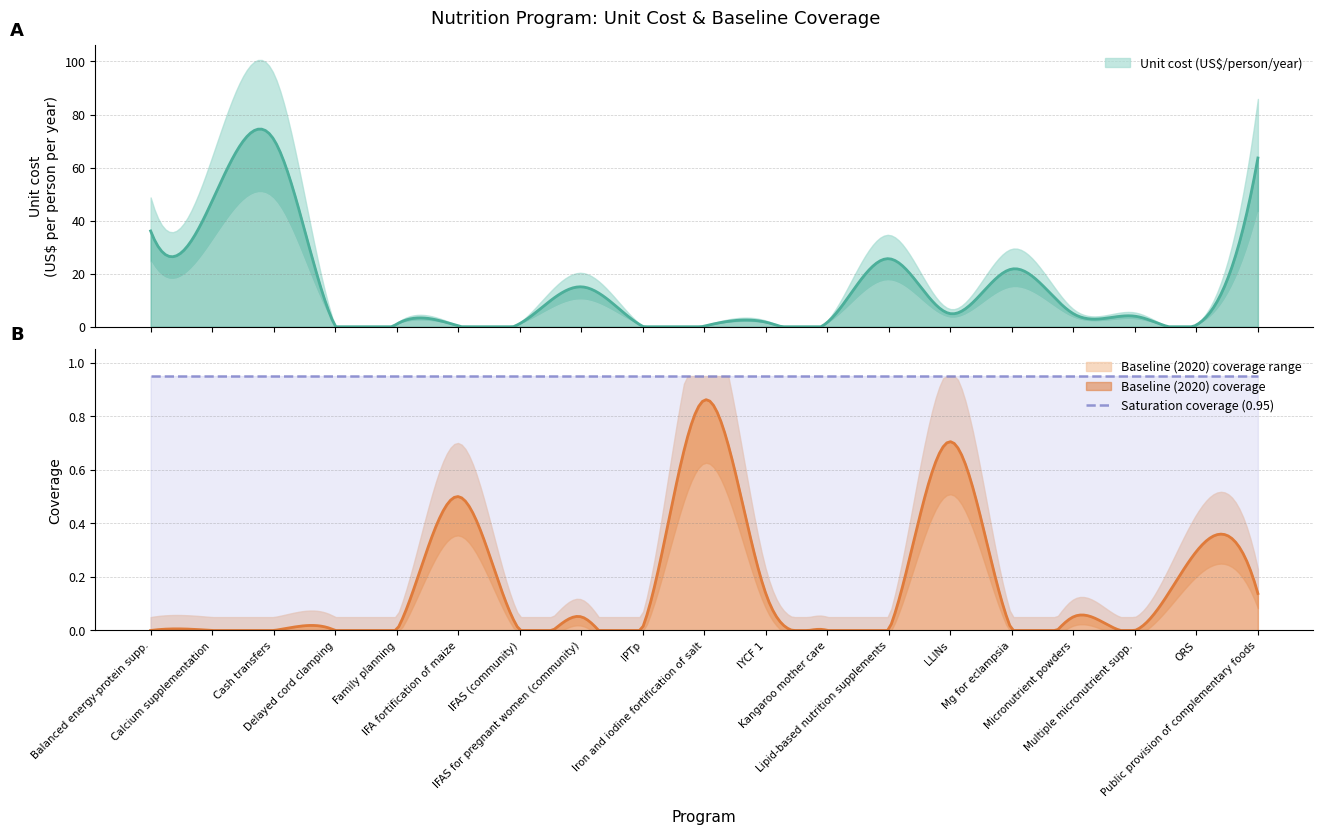

Reading left to right, transcribe all the data shown in this chart.

unit_cost: 36.1	47.4	70.7	0.1	1.0	0.4	1.2	15.1	0.1	0.2	1.7	1.6	25.6	4.9	21.8	4.9	4.0	0.7	63.6
baseline_coverage: 0.0	0.0	0.0	0.0	0.0	0.5	0.0	0.1	0.0	0.9	0.1	0.0	0.0	0.7	0.0	0.1	0.0	0.3	0.1